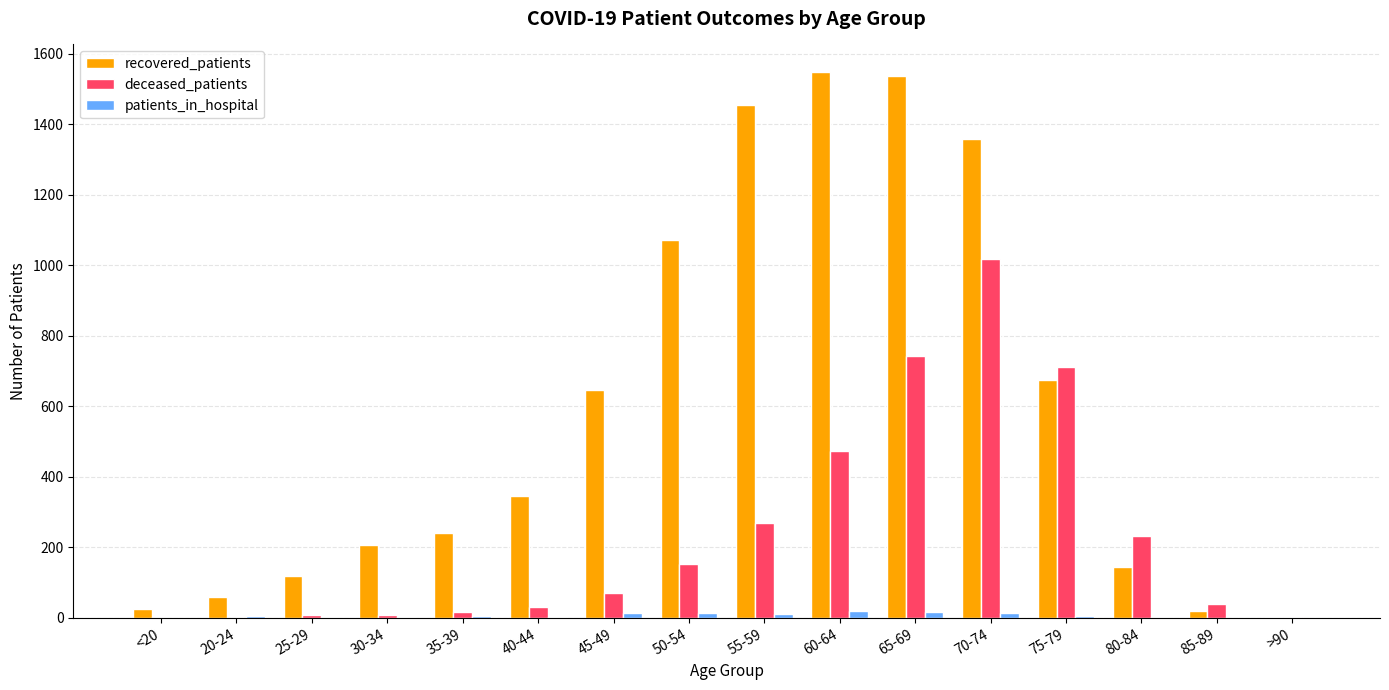

At which label is deceased_patients closest to 509?

60-64